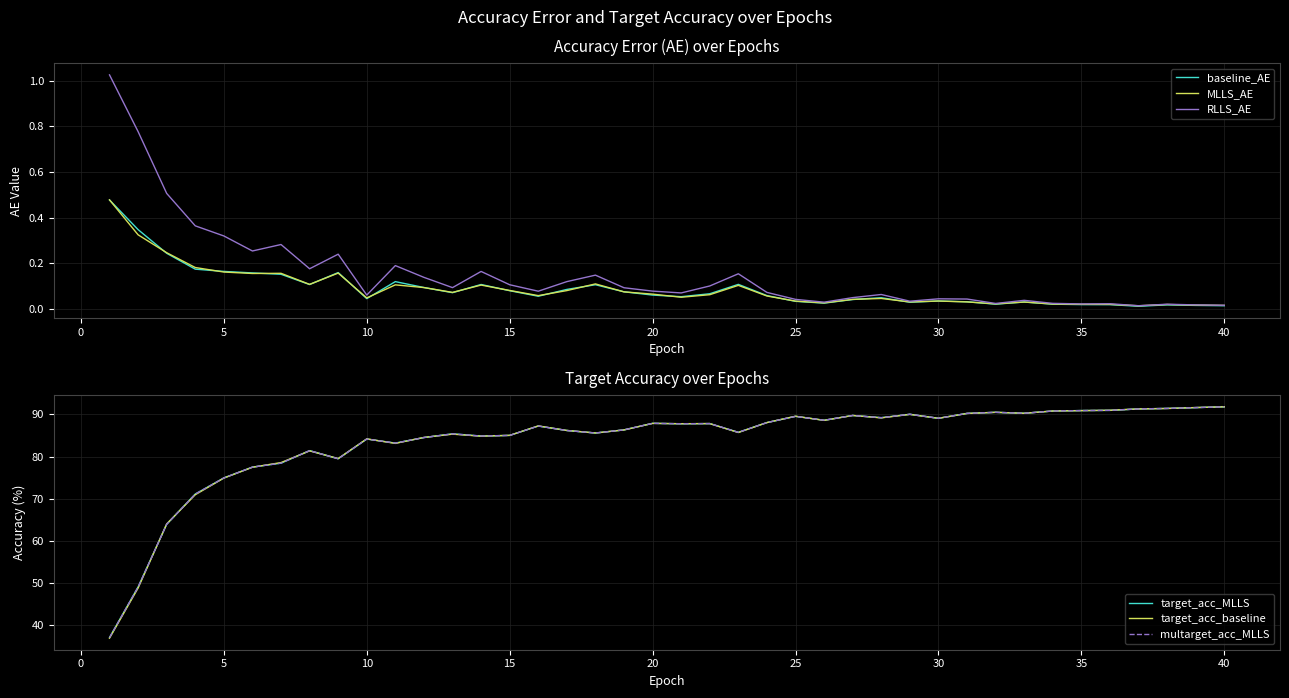

Reading left to right, what are all the values shown in this chart?

baseline_AE: 0.5	0.3	0.2	0.2	0.2	0.2	0.2	0.1	0.2	0.0	0.1	0.1	0.1	0.1	0.1	0.1	0.1	0.1	0.1	0.1	0.1	0.1	0.1	0.1	0.0	0.0	0.0	0.0	0.0	0.0	0.0	0.0	0.0	0.0	0.0	0.0	0.0	0.0	0.0	0.0
MLLS_AE: 0.5	0.3	0.2	0.2	0.2	0.2	0.2	0.1	0.2	0.0	0.1	0.1	0.1	0.1	0.1	0.1	0.1	0.1	0.1	0.1	0.1	0.1	0.1	0.1	0.0	0.0	0.0	0.0	0.0	0.0	0.0	0.0	0.0	0.0	0.0	0.0	0.0	0.0	0.0	0.0
RLLS_AE: 1.0	0.8	0.5	0.4	0.3	0.3	0.3	0.2	0.2	0.1	0.2	0.1	0.1	0.2	0.1	0.1	0.1	0.1	0.1	0.1	0.1	0.1	0.2	0.1	0.0	0.0	0.0	0.1	0.0	0.0	0.0	0.0	0.0	0.0	0.0	0.0	0.0	0.0	0.0	0.0
target_acc_MLLS: 37.0	49.0	63.9	71.1	74.9	77.5	78.4	81.4	79.5	84.2	83.2	84.5	85.4	84.9	85.0	87.3	86.2	85.6	86.3	87.9	87.8	87.8	85.8	88.1	89.6	88.6	89.8	89.2	90.0	89.1	90.3	90.5	90.3	90.8	90.9	91.0	91.3	91.4	91.6	91.8
target_acc_baseline: 36.9	48.8	64.0	70.9	74.9	77.5	78.6	81.3	79.5	84.2	83.1	84.5	85.3	84.8	85.0	87.3	86.2	85.6	86.3	87.9	87.8	87.8	85.7	88.1	89.6	88.6	89.8	89.2	90.0	89.1	90.2	90.5	90.3	90.8	90.9	91.0	91.3	91.4	91.6	91.8
multarget_acc_MLLS: 37.0	49.0	63.9	71.1	74.9	77.5	78.4	81.4	79.5	84.2	83.2	84.5	85.4	84.9	85.0	87.3	86.2	85.6	86.3	87.9	87.8	87.8	85.8	88.1	89.6	88.6	89.8	89.2	90.0	89.1	90.3	90.5	90.3	90.8	90.9	91.0	91.3	91.4	91.6	91.8